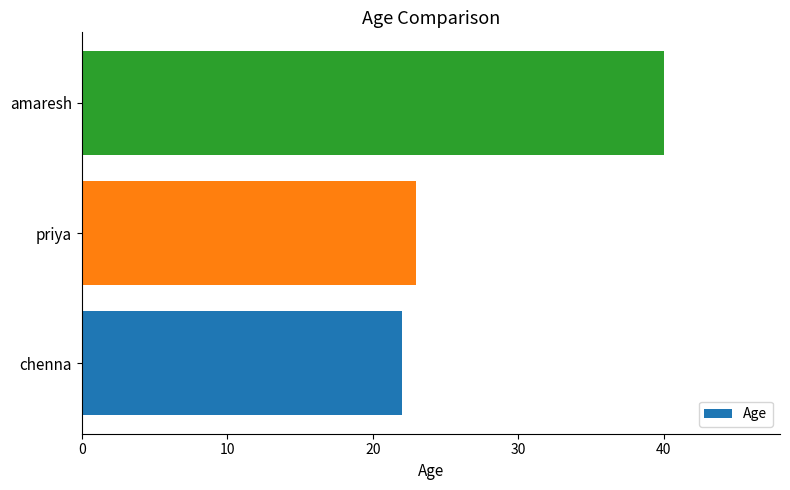

Count the number of categories in the chart.

3